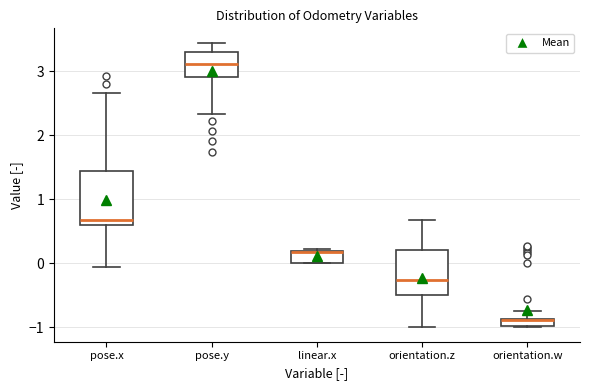

Where does the upper whisker of the box for pose.y end on the y-axis? The values are not printed on the chart, so give them approximately, as read against the axis.

3.4